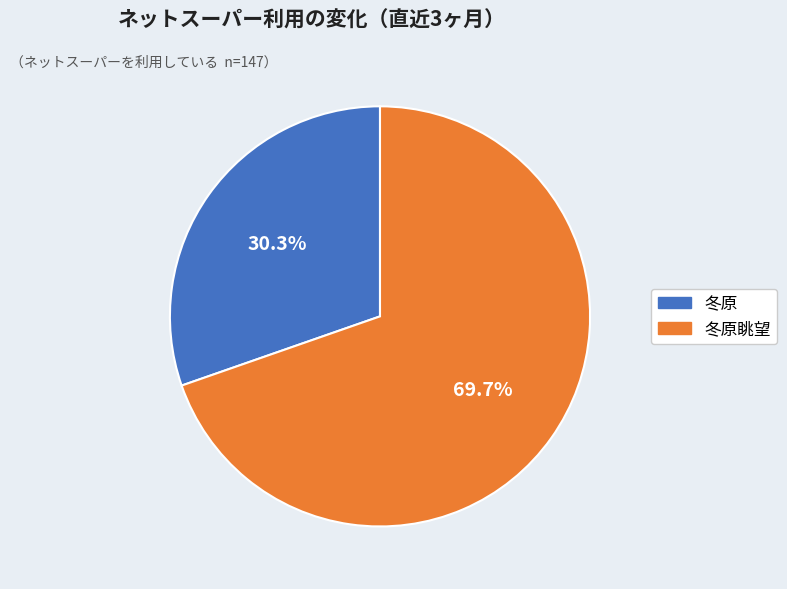

What percentage do 冬原 and 冬原眺望 together represent?

100.0%